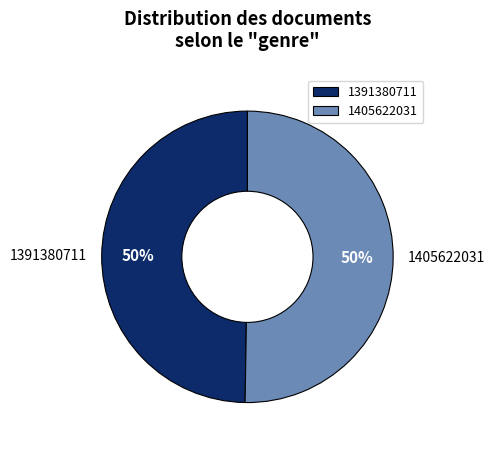

What is the majority slice?

1405622031